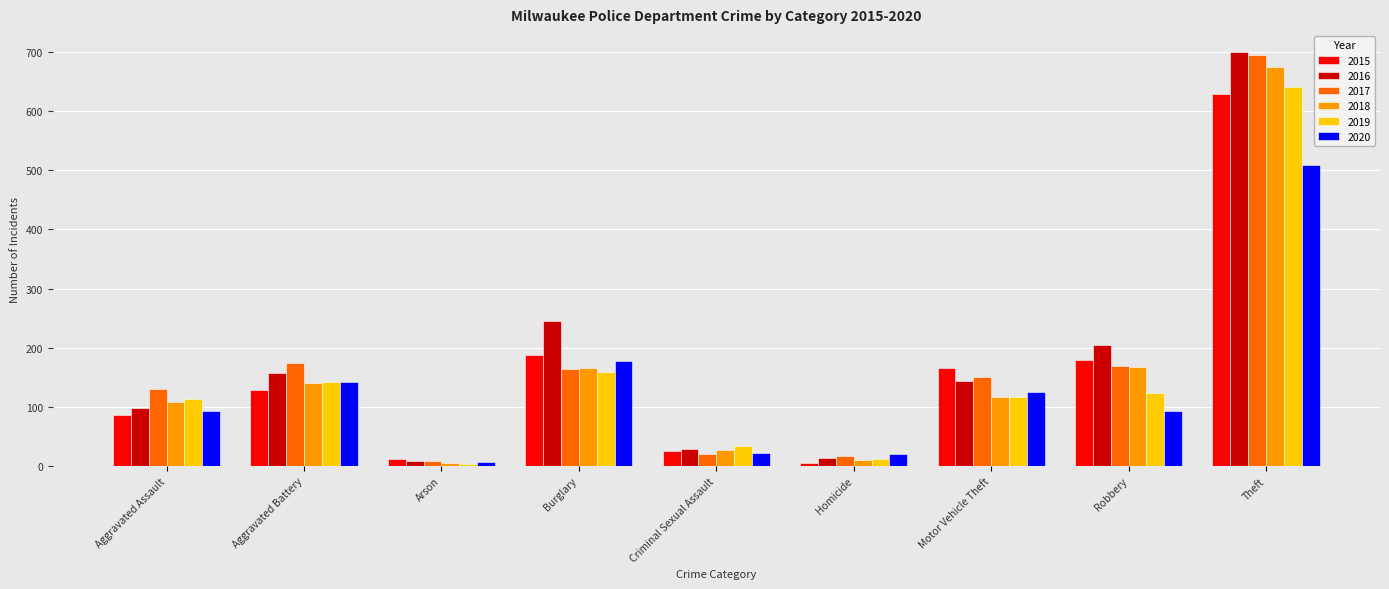

What is the difference between the second highest and minimum values in the 2017 series?

166